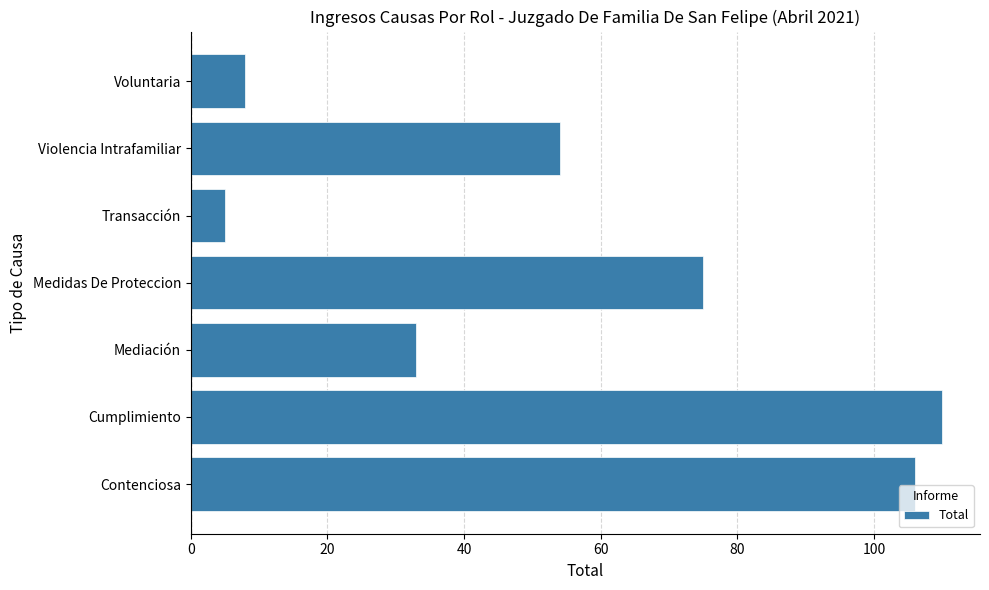

What is the sum of the values at Violencia Intrafamiliar and Voluntaria?

62